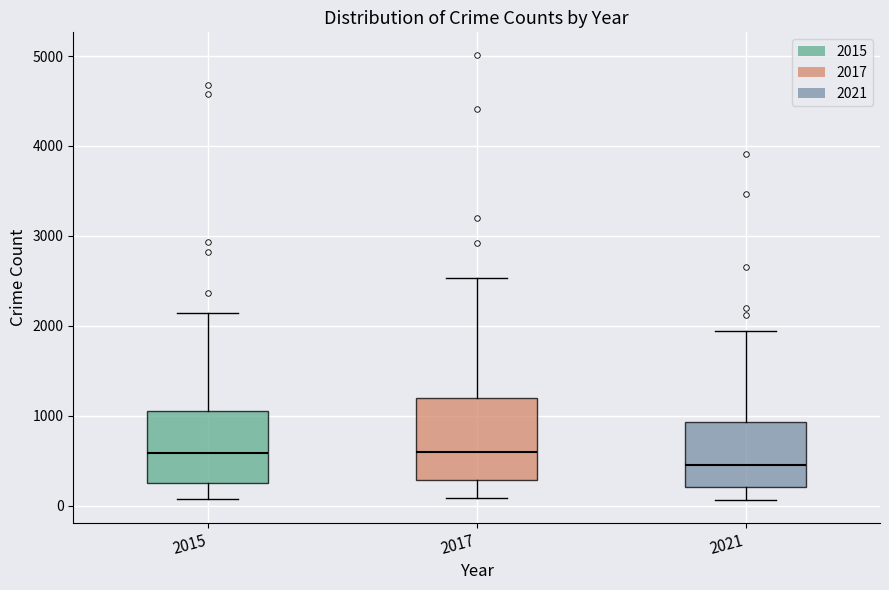

Where is the upper edge of the box at x = 2015 on the y-axis? The values are not printed on the chart, so give them approximately, as read against the axis.

1100